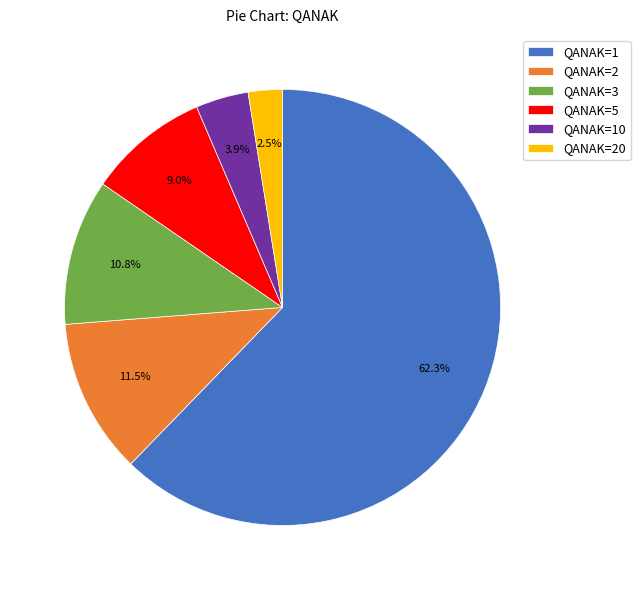

Which slice is the smallest?

QANAK=20